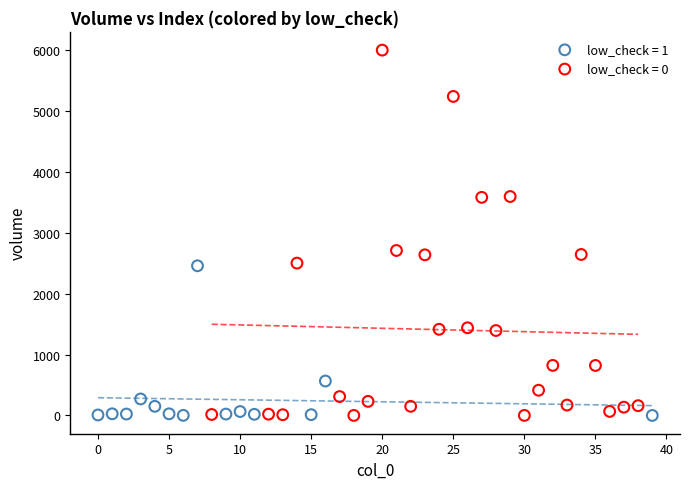

Which series reaches the maximum Y coordinate?

low_check = 0